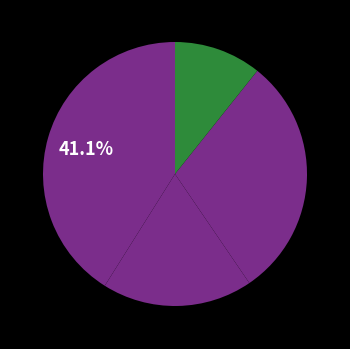

How many slices are in this pie chart?

4